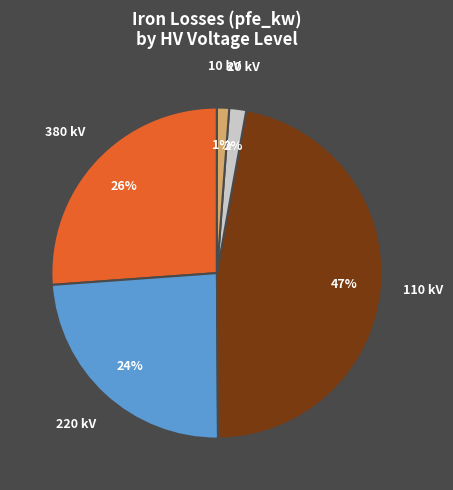

Combined, do 10 kV and 110 kV account for over 50%?

No